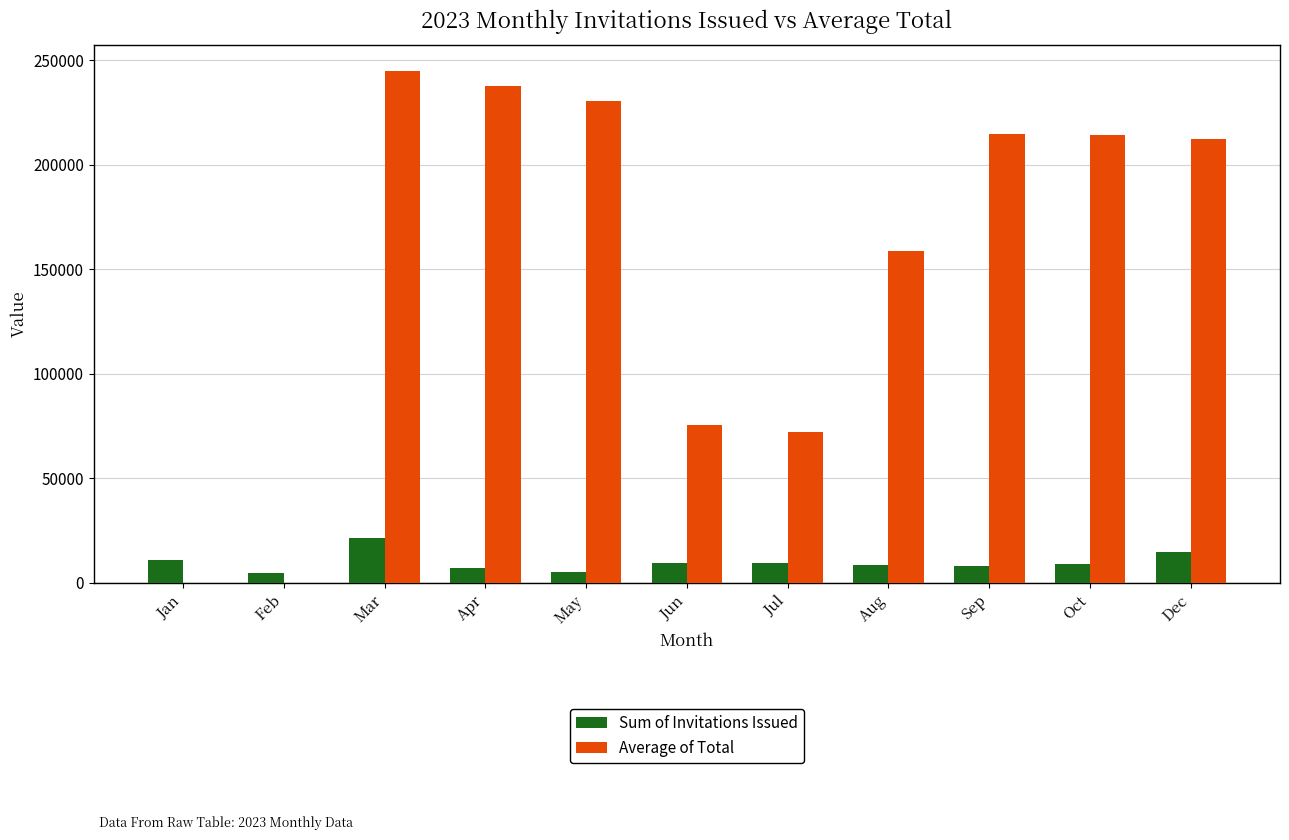

Count the number of data series in this chart.

2